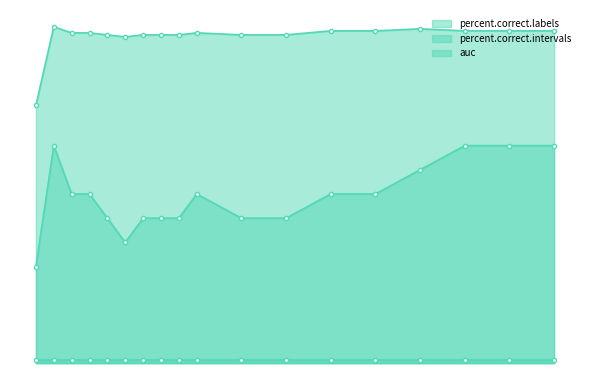

What is the value of the percent.correct.labels point at the 10th from the left?

91.1